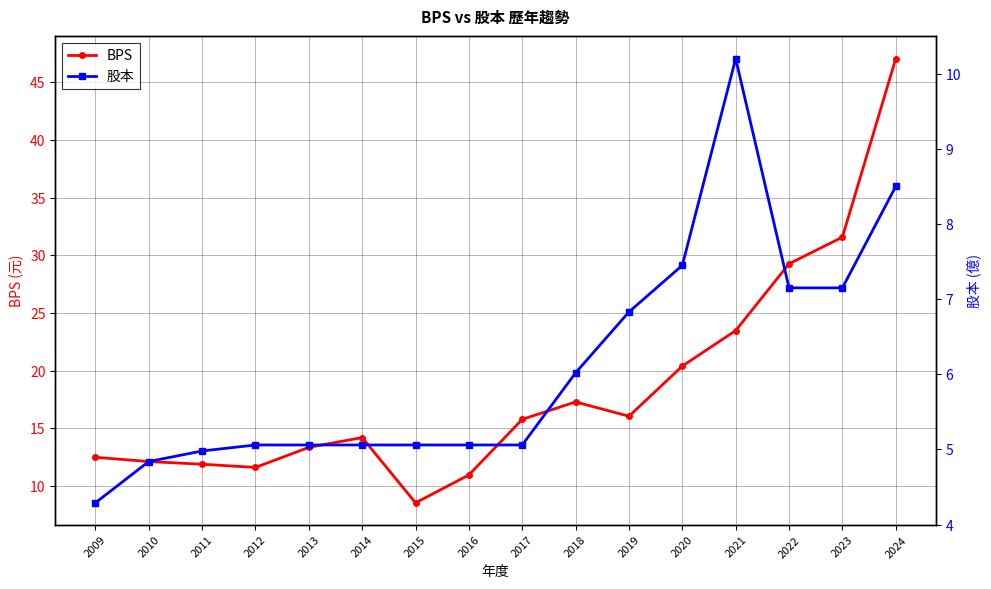

What is the smallest value displayed?

4.3